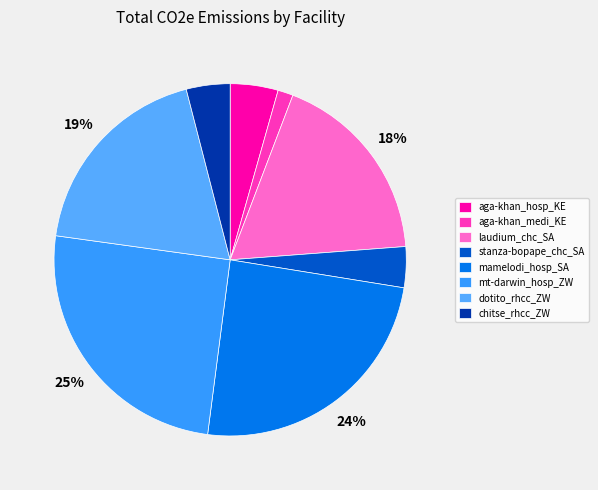

Which category has the smallest portion of the pie?

aga-khan_medi_KE